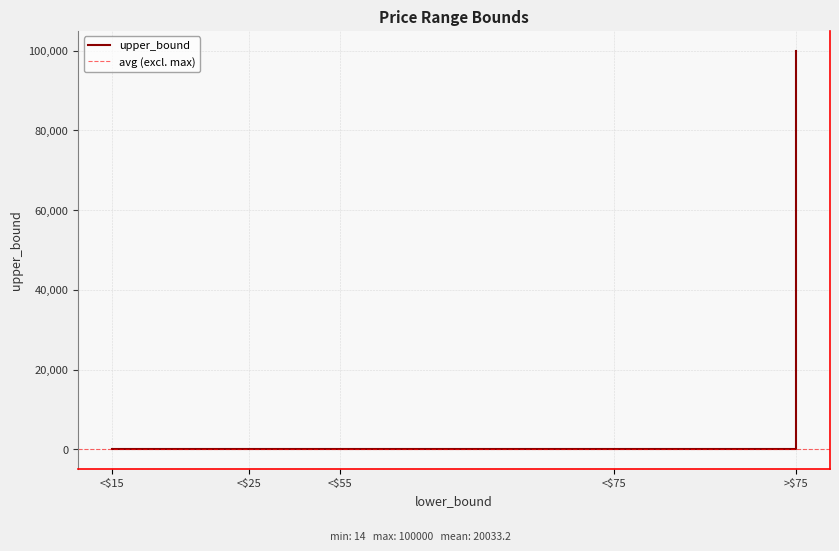

At which label is upper_bound closest to 50007?

<$75